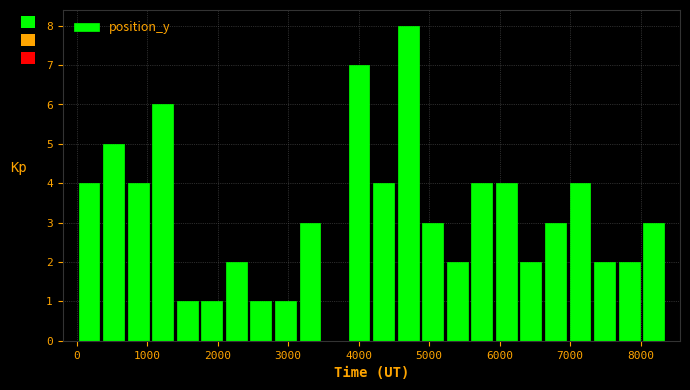

Read against the x-axis, roughly where is the centre of the tallest bar?

4700